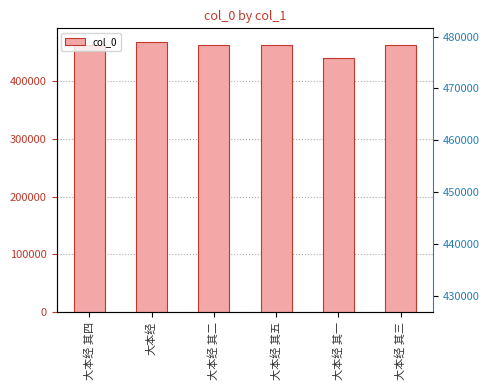

What is the average value?

459541